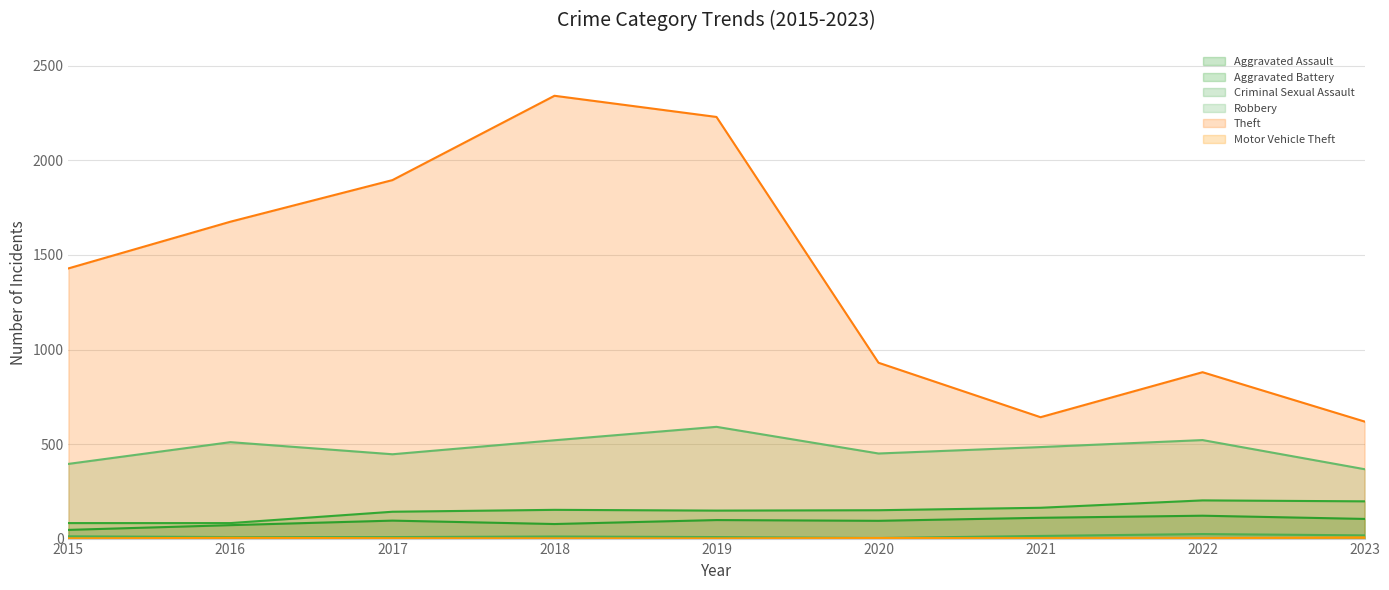

Rank the categories by Criminal Sexual Assault value from lowest to highest.

2020, 2016, 2017, 2019, 2018, 2015, 2021, 2023, 2022